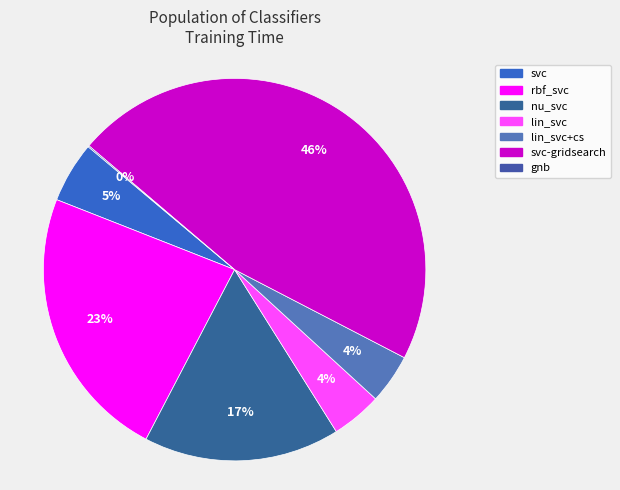

To the nearest percent, what is the combined percentage of lin_svc+cs and rbf_svc?

27%